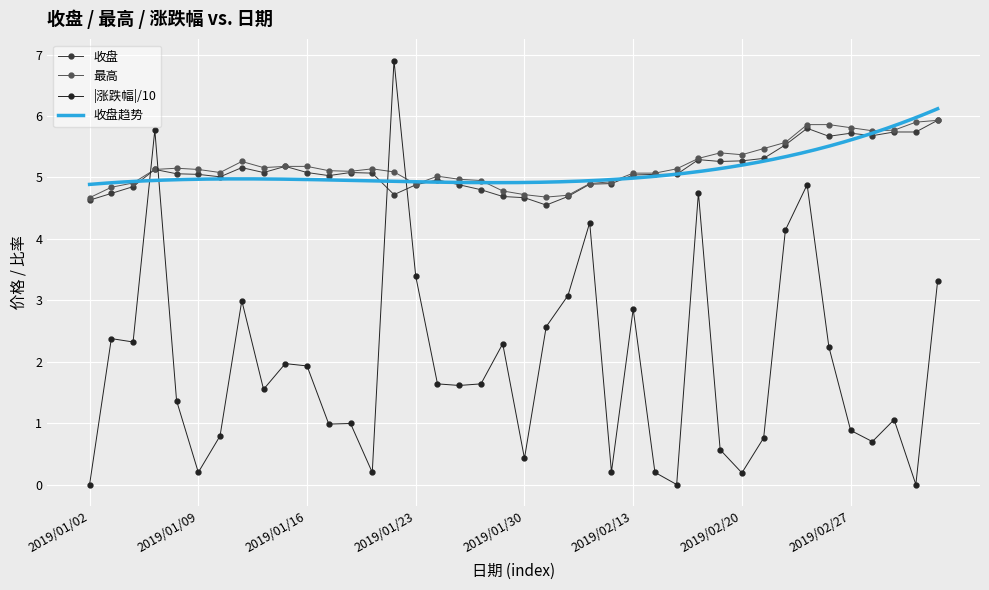

What is the greatest value displayed?

5.9